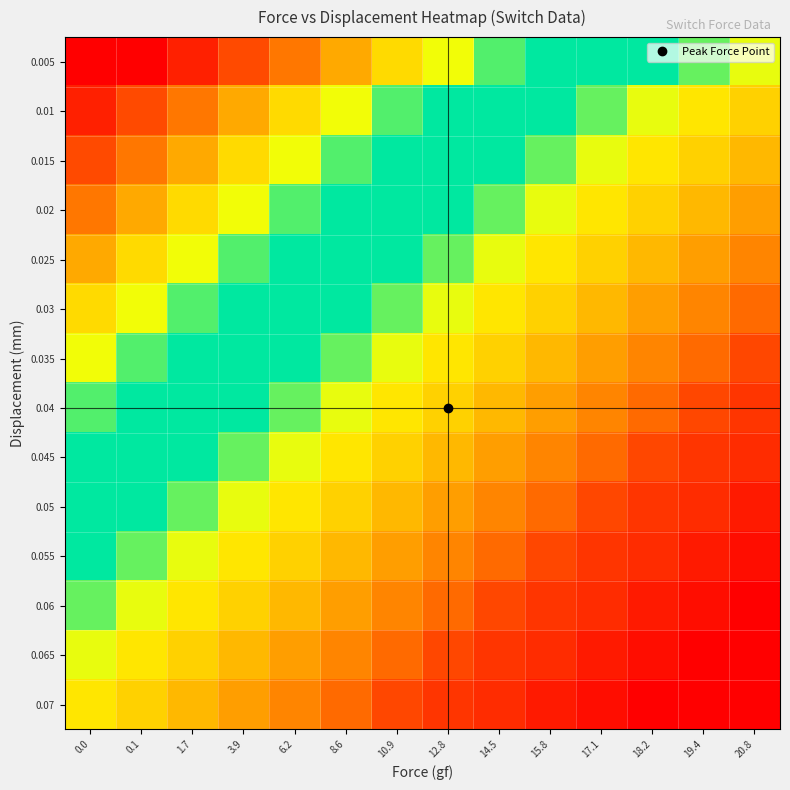

How many distinct data groups are displayed?

14